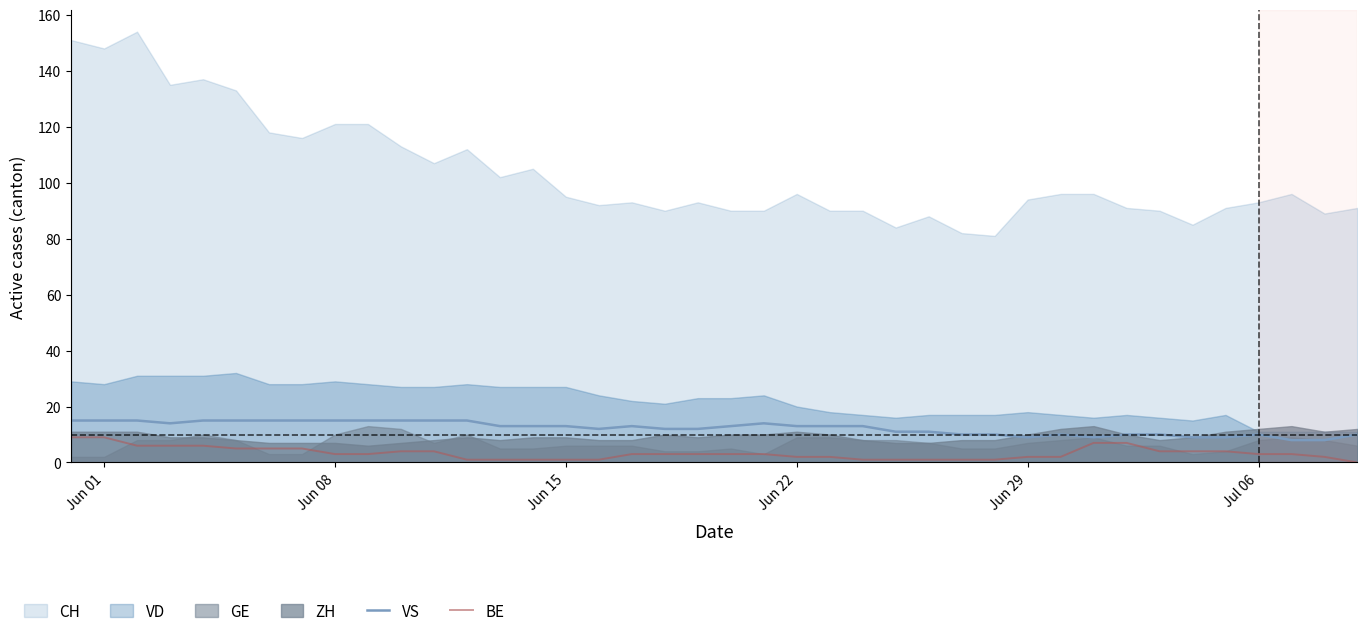

Is it true that VS equals 15 at Jul 06?

False